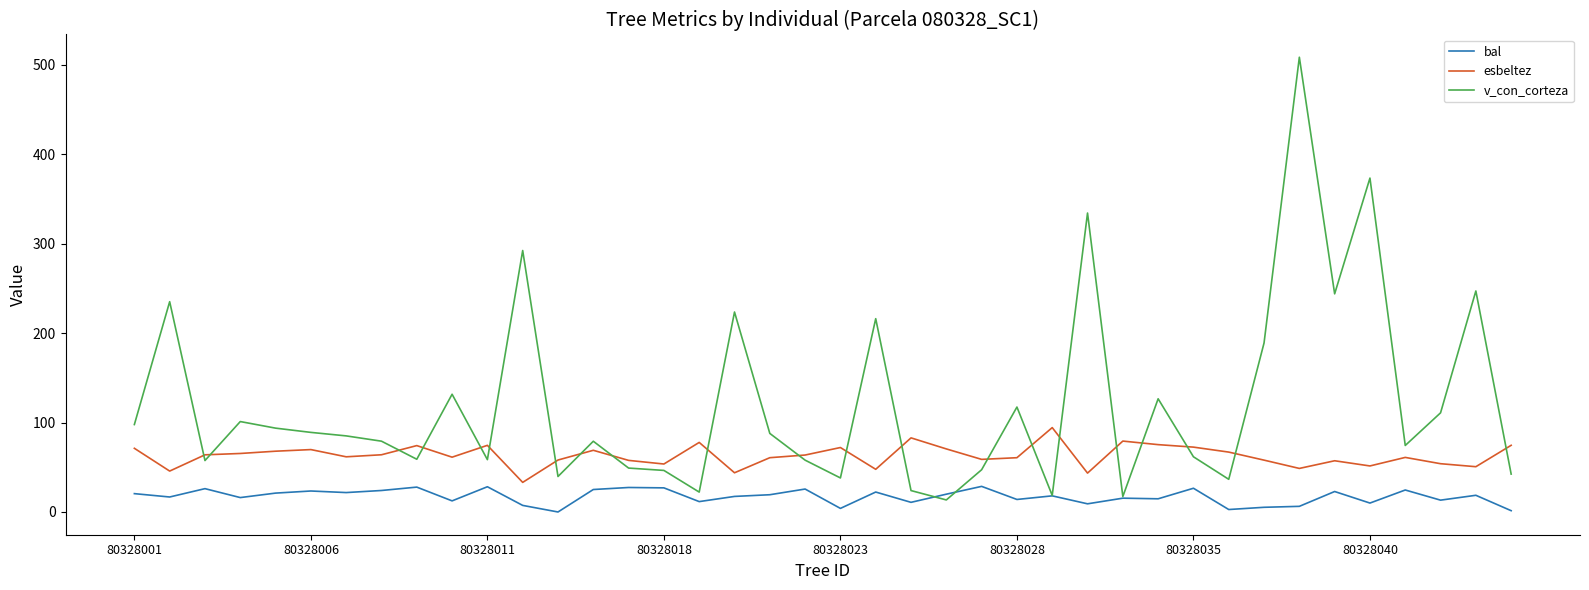

Which series has the widest spread of values?

v_con_corteza